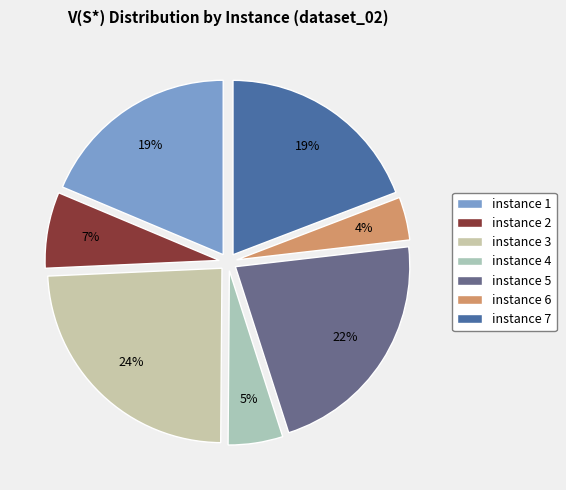

Approximately how many times larger is the value at instance 7 compared to instance 3?

0.8